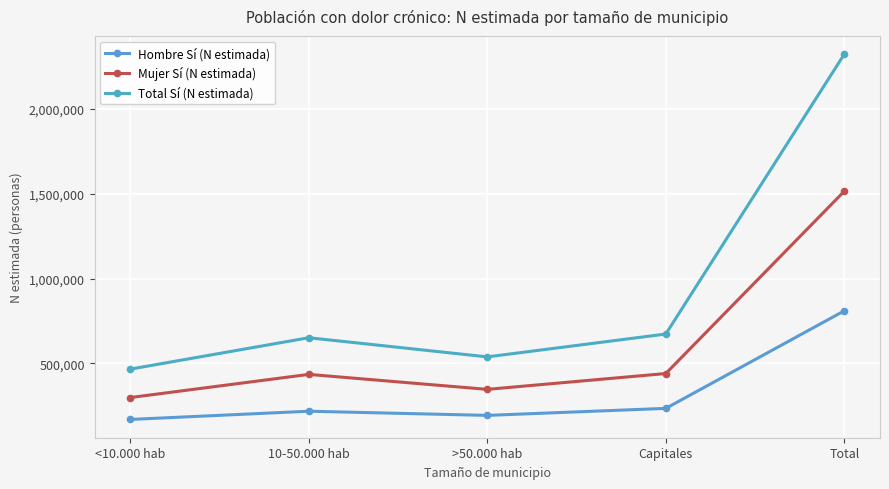

The Total Sí (N estimada) series shows 163544 at Capitales. True or false?

False